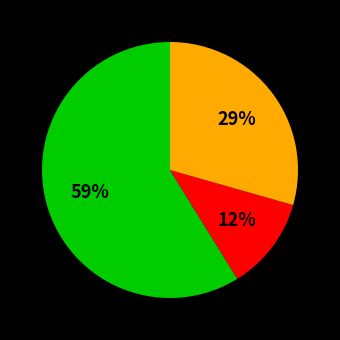

Is there any slice that represents more than half of the pie?

Yes